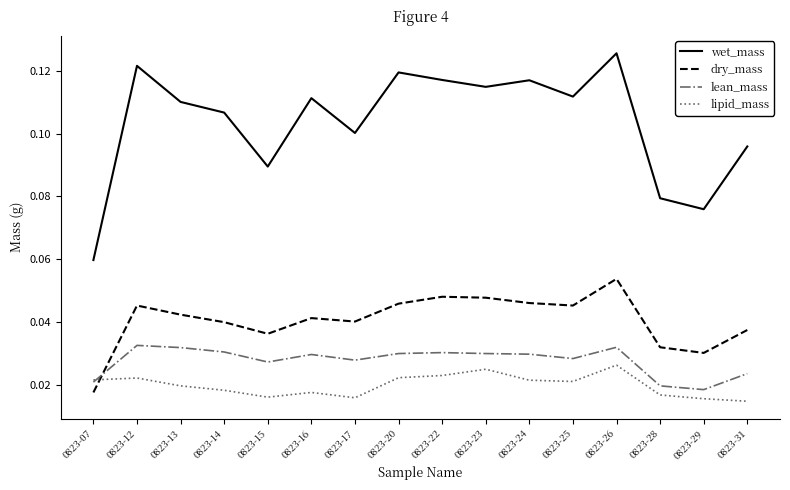

How many intersections are there between lean_mass and dry_mass?

1